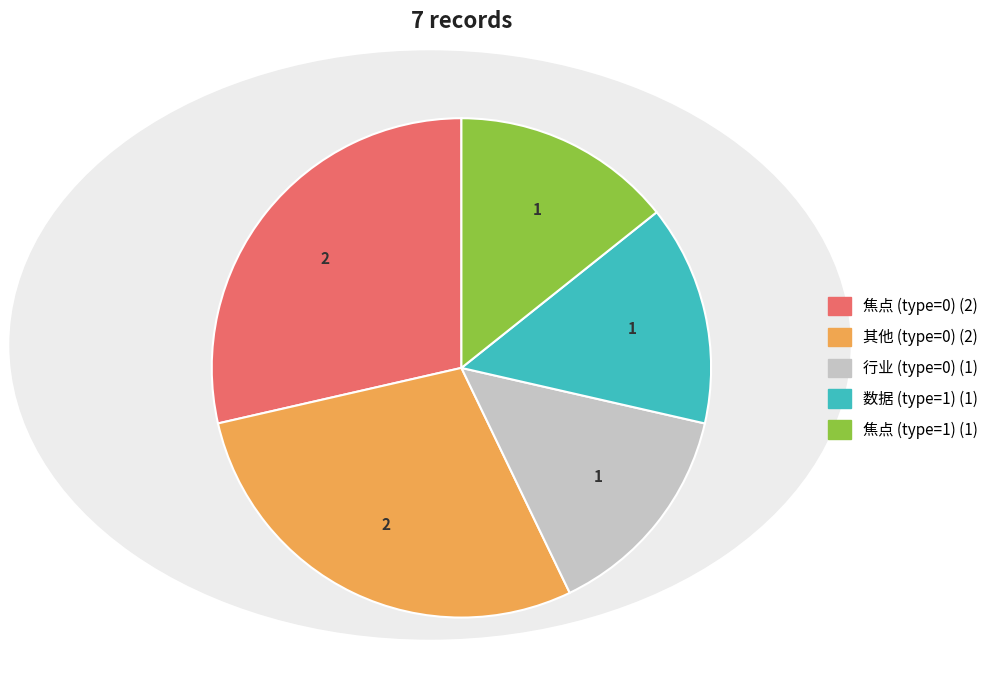

Is there any slice that represents more than half of the pie?

No